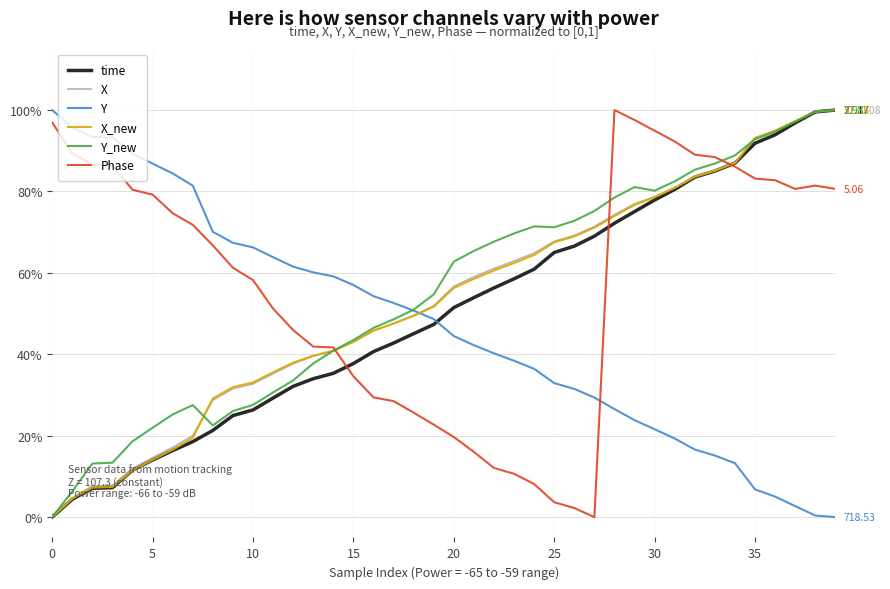

Does the chart display data point markers on the line(s)?

No